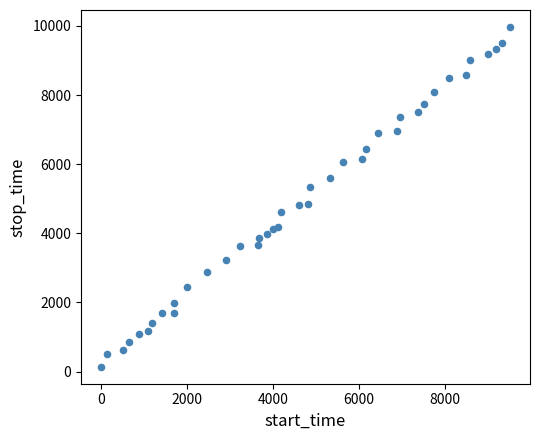

What is the range of Y values (max minus min)?

9828